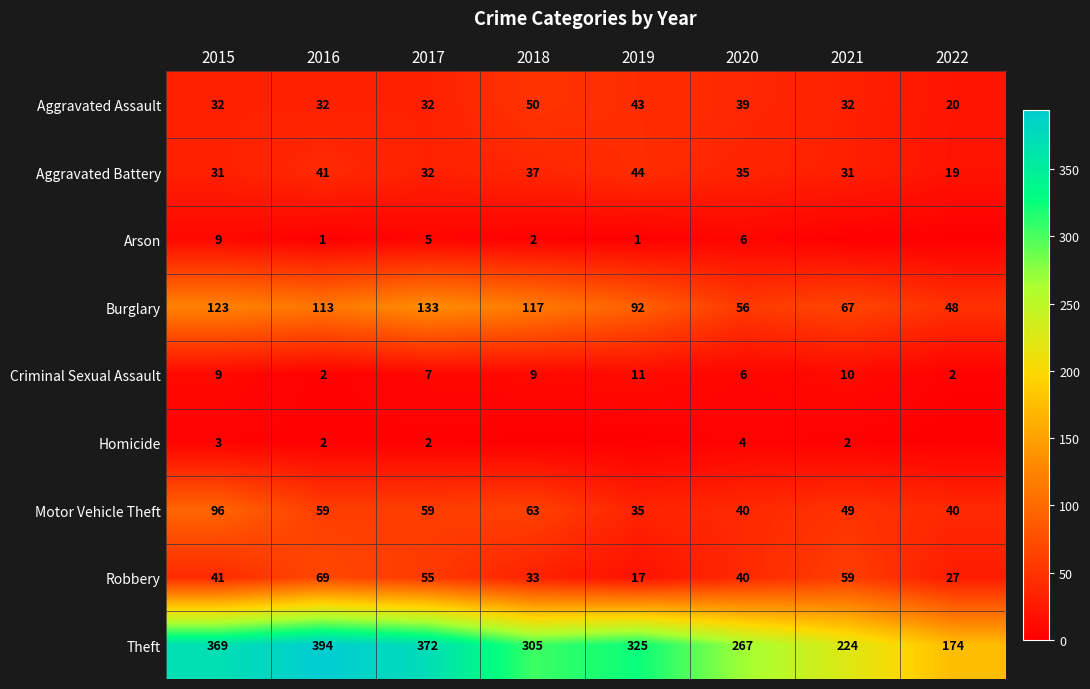

Is it true that Robbery equals 69 at 2016?

True